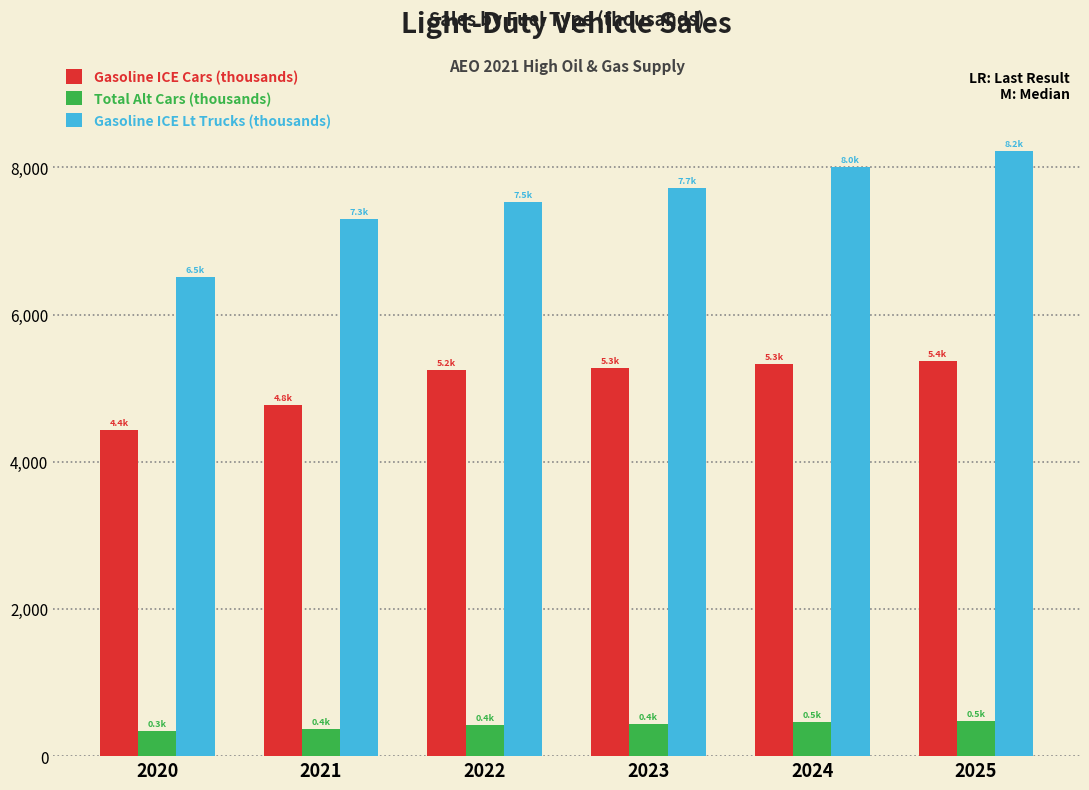

What is the difference between the highest and lowest values at 2023?

7280.6